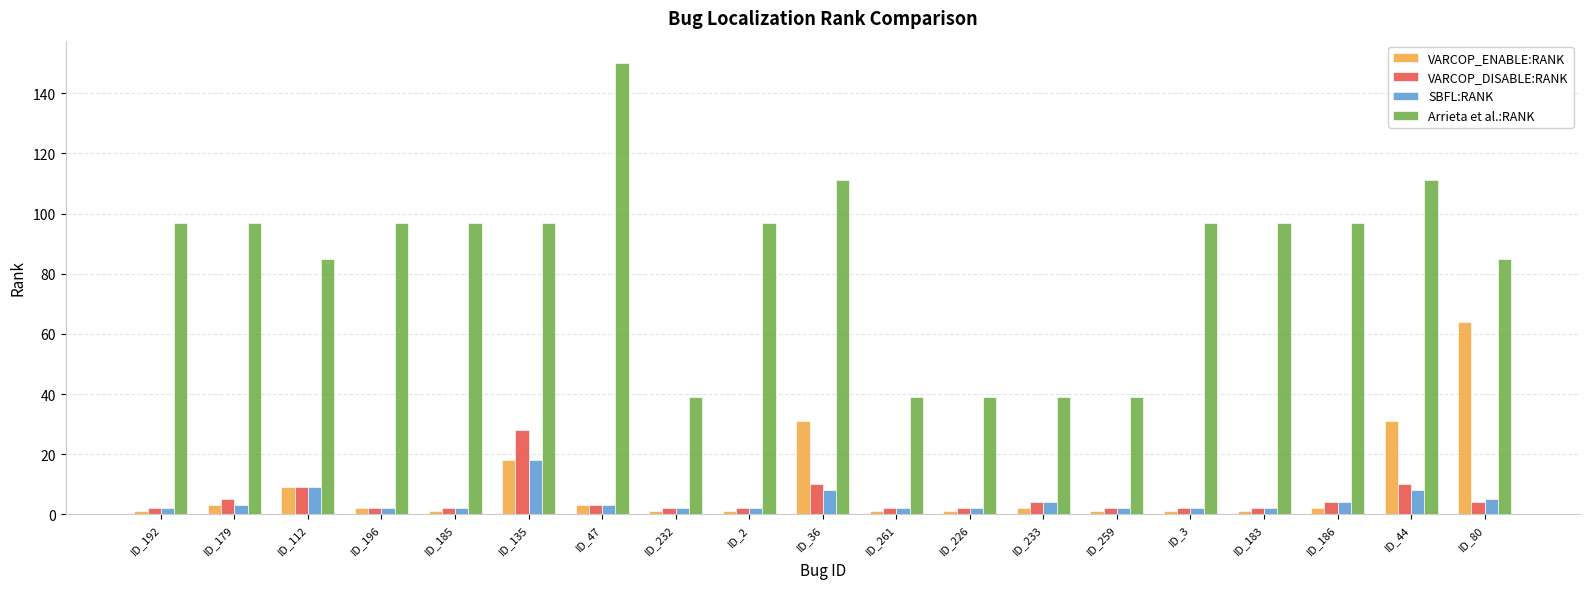

Which series has the largest total across all categories?

Arrieta et al.:RANK